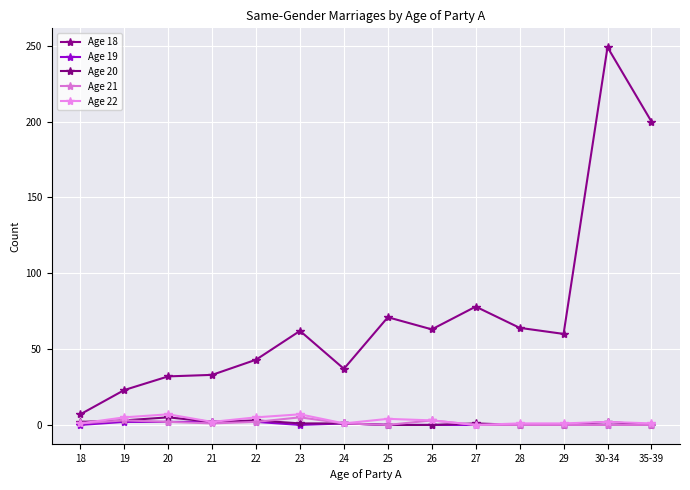

How many lines are shown in the chart?

5